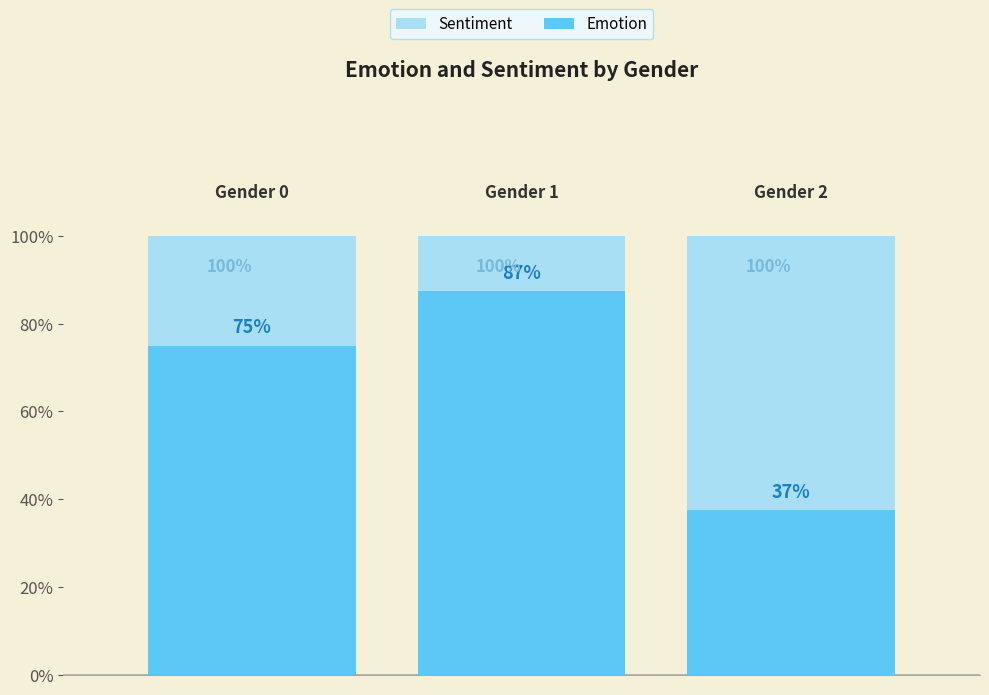

Rank the series by their average value, from highest to lowest.

Sentiment, Emotion